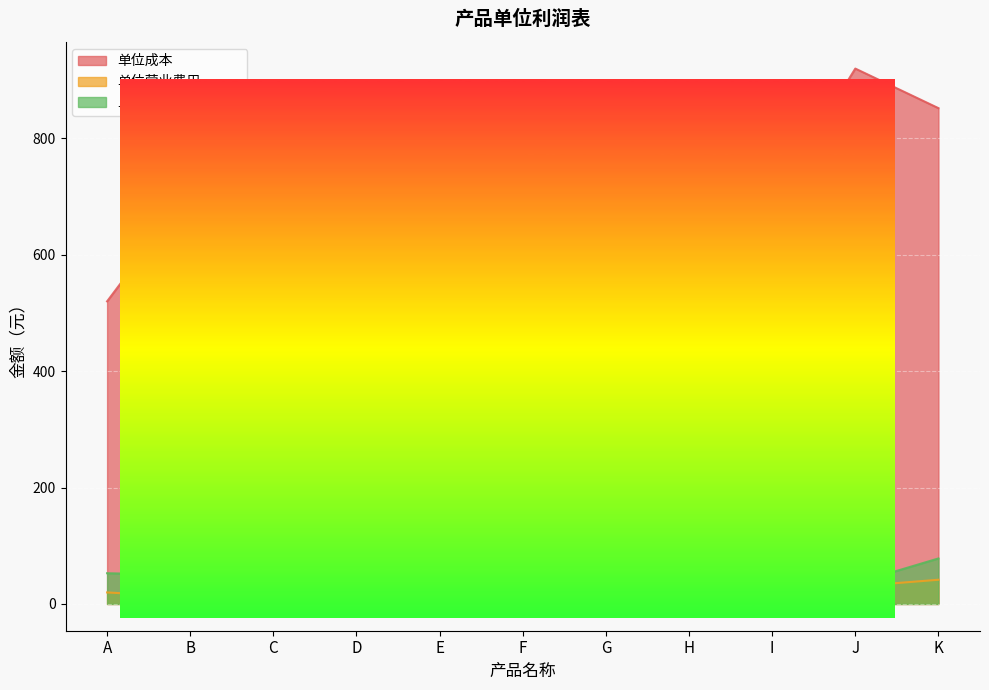

Which label corresponds to the smallest value in the chart?

D